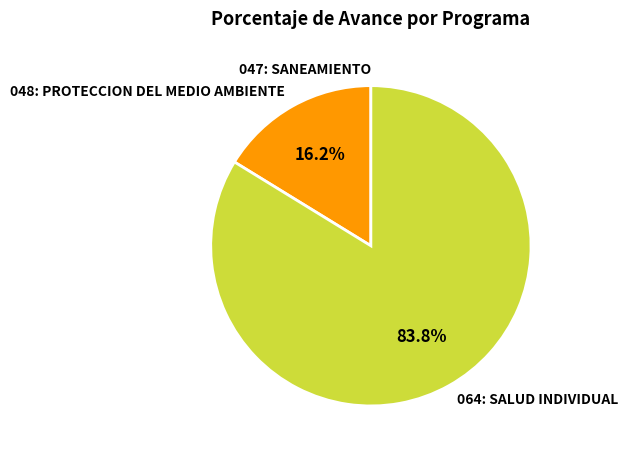

Is there any slice that represents more than half of the pie?

Yes